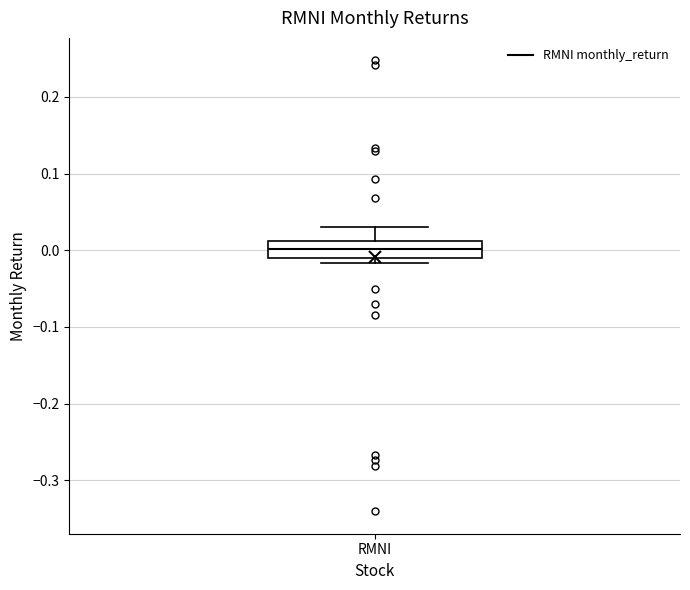

Where is the upper edge of the box for RMNI on the y-axis? The values are not printed on the chart, so give them approximately, as read against the axis.

0.01